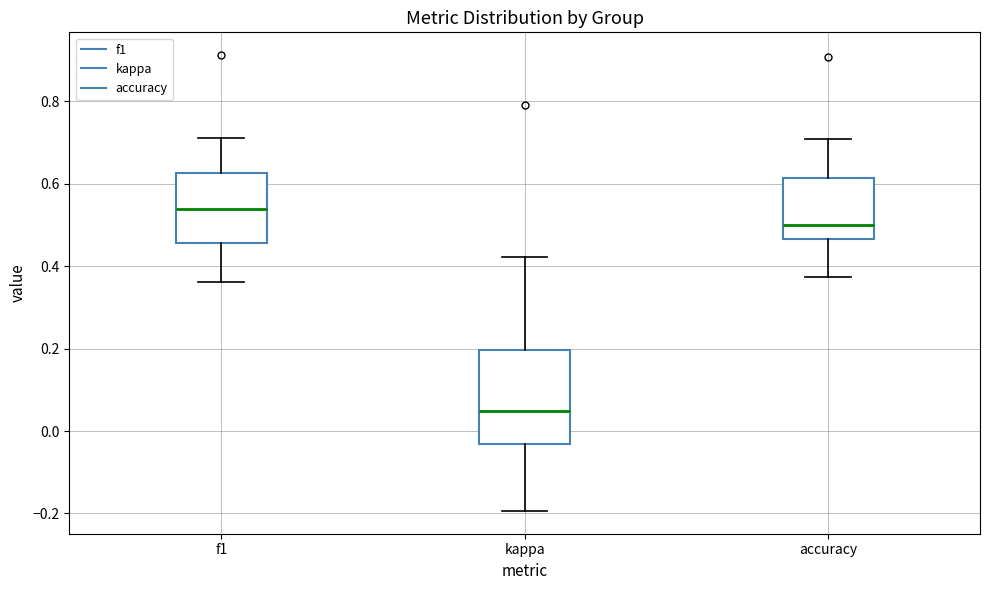

Which box is the tallest, from its lower edge to its upper edge?

kappa